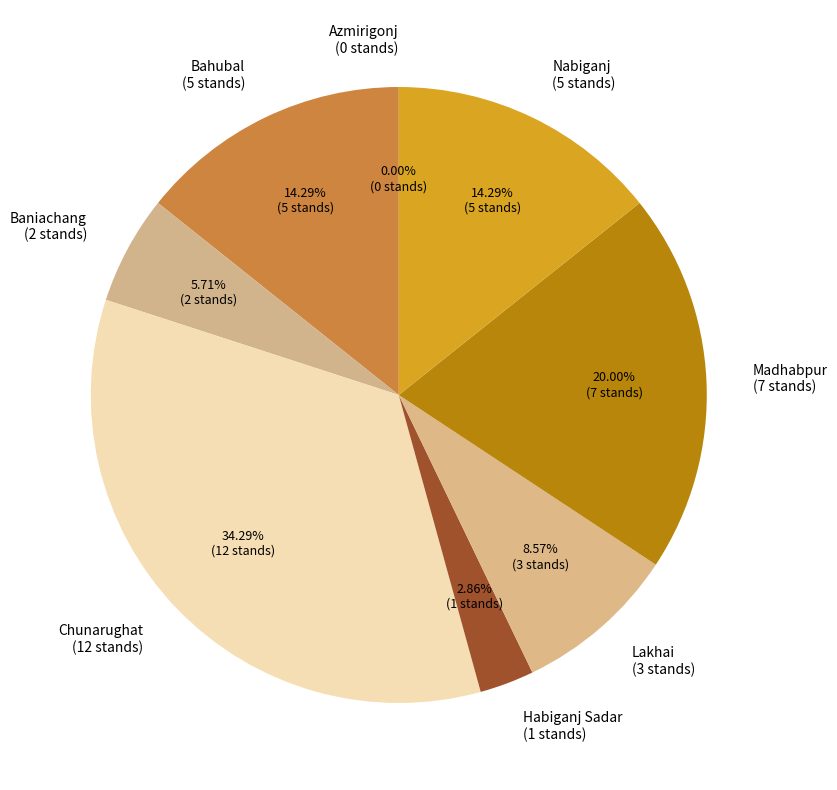

How much of the chart is everything except Baniachang?

94.3%